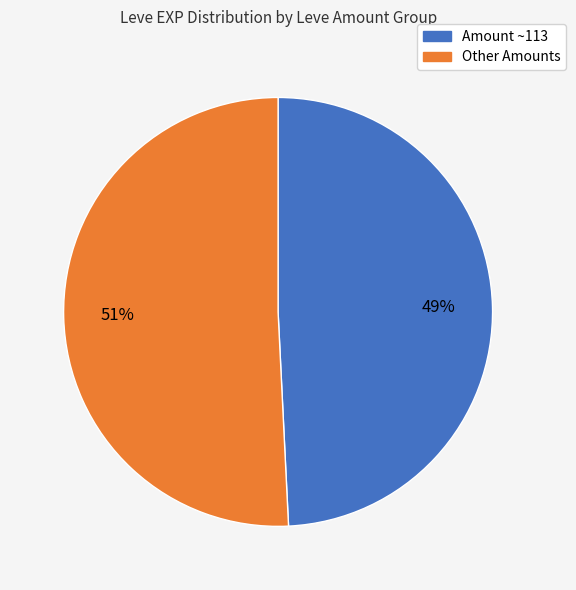

Does any single category account for the majority?

Yes